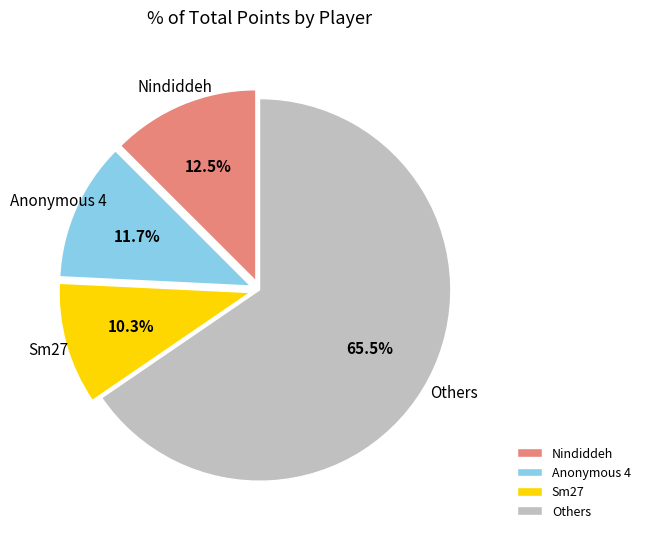

Rank the categories by value from highest to lowest.

Others, Nindiddeh, Anonymous 4, Sm27